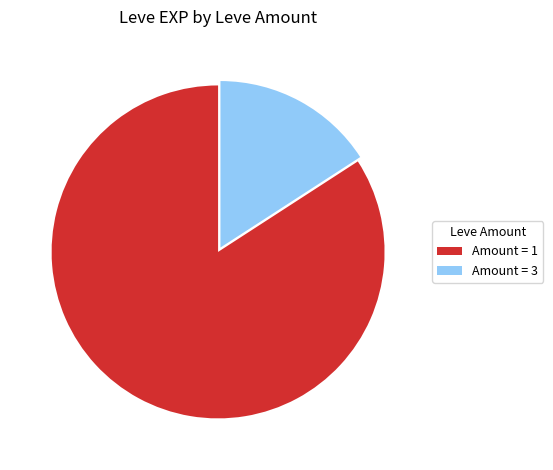

Which has a higher value, Amount = 3 or Amount = 1?

Amount = 1